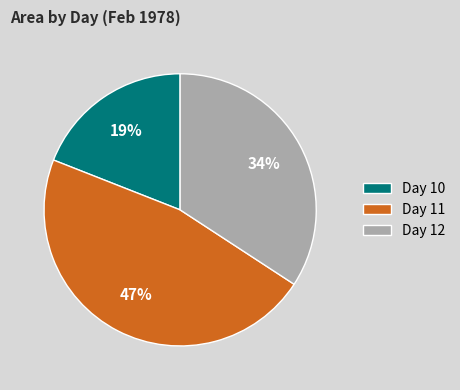

Which has a higher value, Day 10 or Day 12?

Day 12